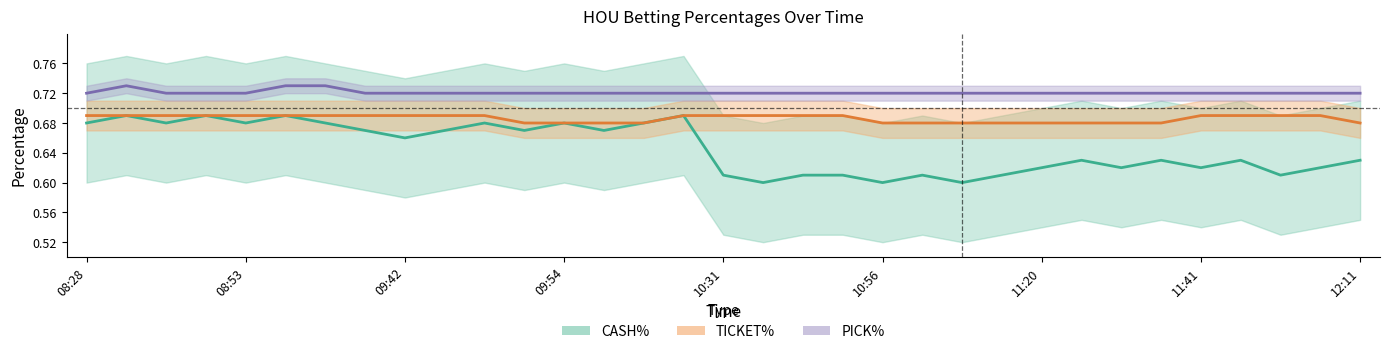

At 09:42, list the series in order from smallest to largest.

CASH%, TICKET%, PICK%